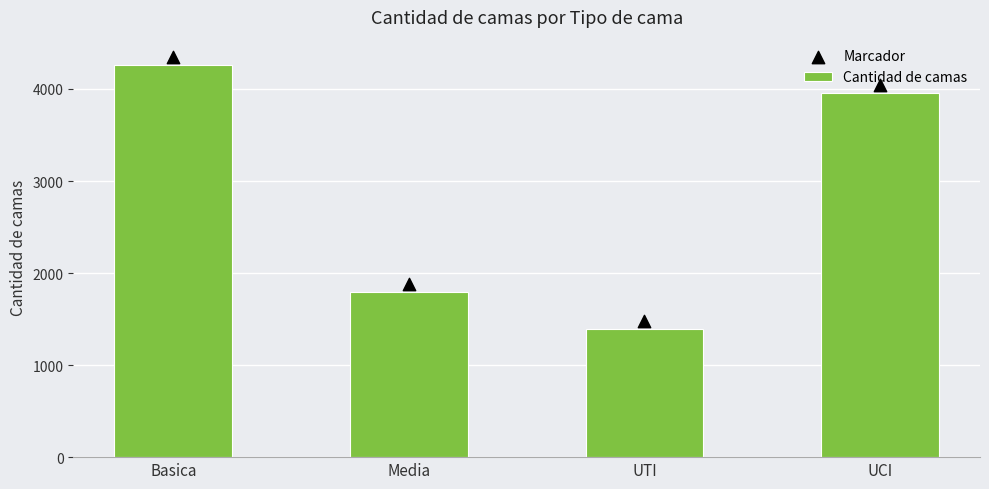

What is the total value across all series at UCI?

7997.3